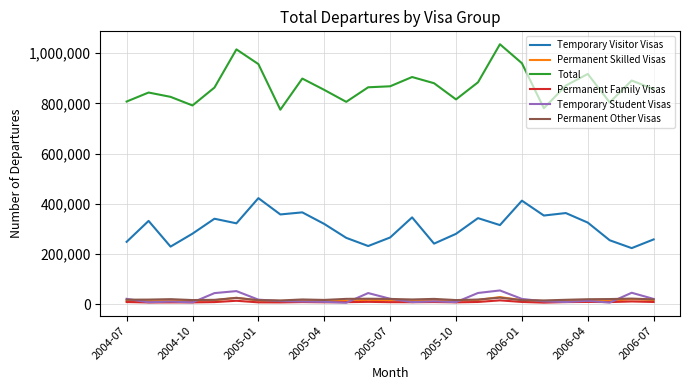

True or false: Total and Permanent Family Visas cross at least once.

False